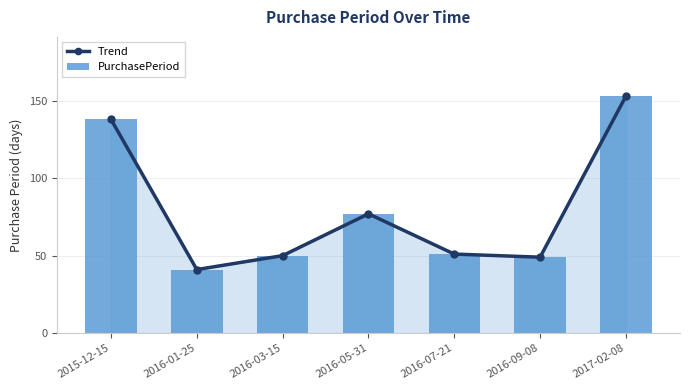

What is the sum of all Trend values?

559